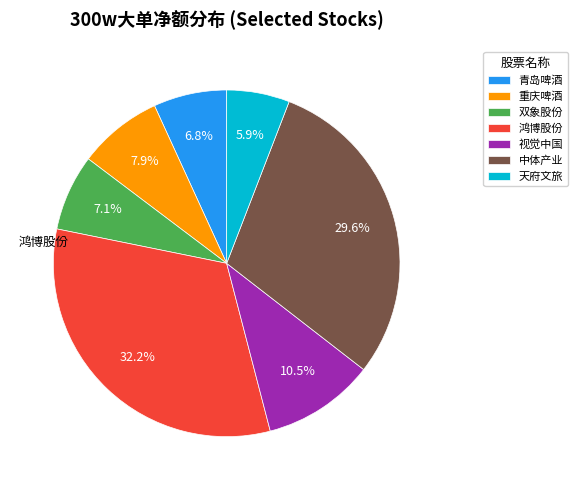

Does any single category account for the majority?

No